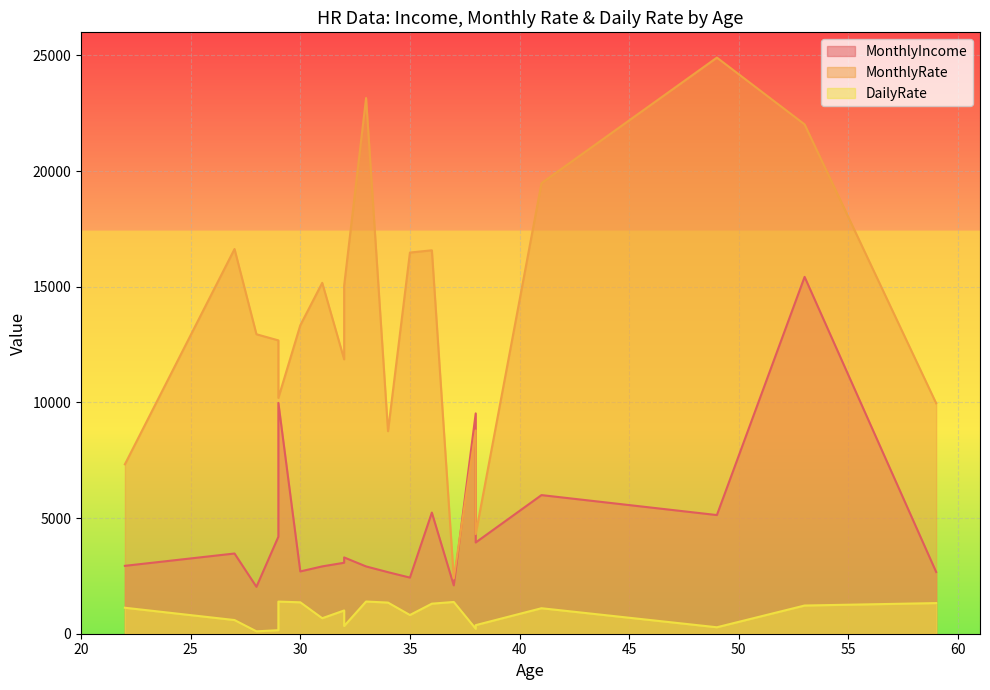

What is the sum of all MonthlyIncome values?

92587